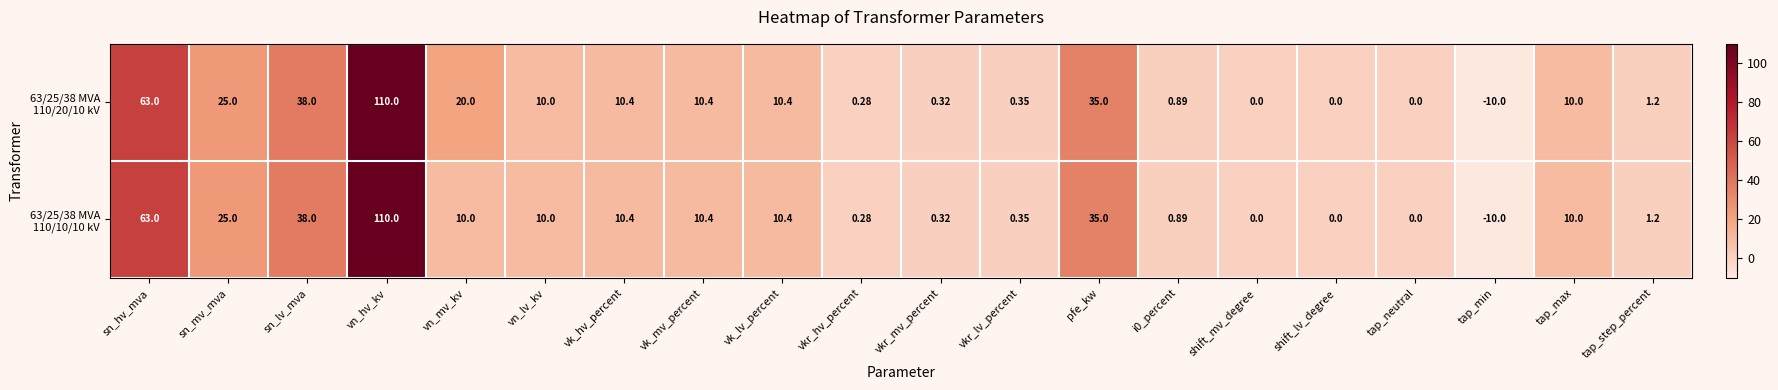

Which category has the highest value across all series?

vn_hv_kv